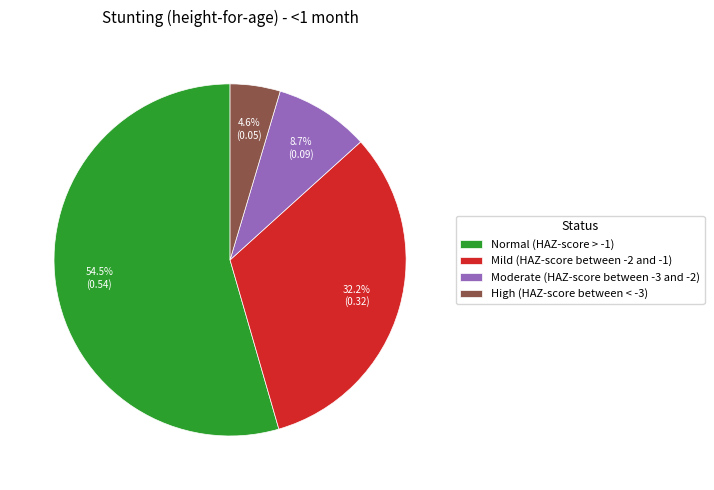

Count the number of slices in the pie.

4